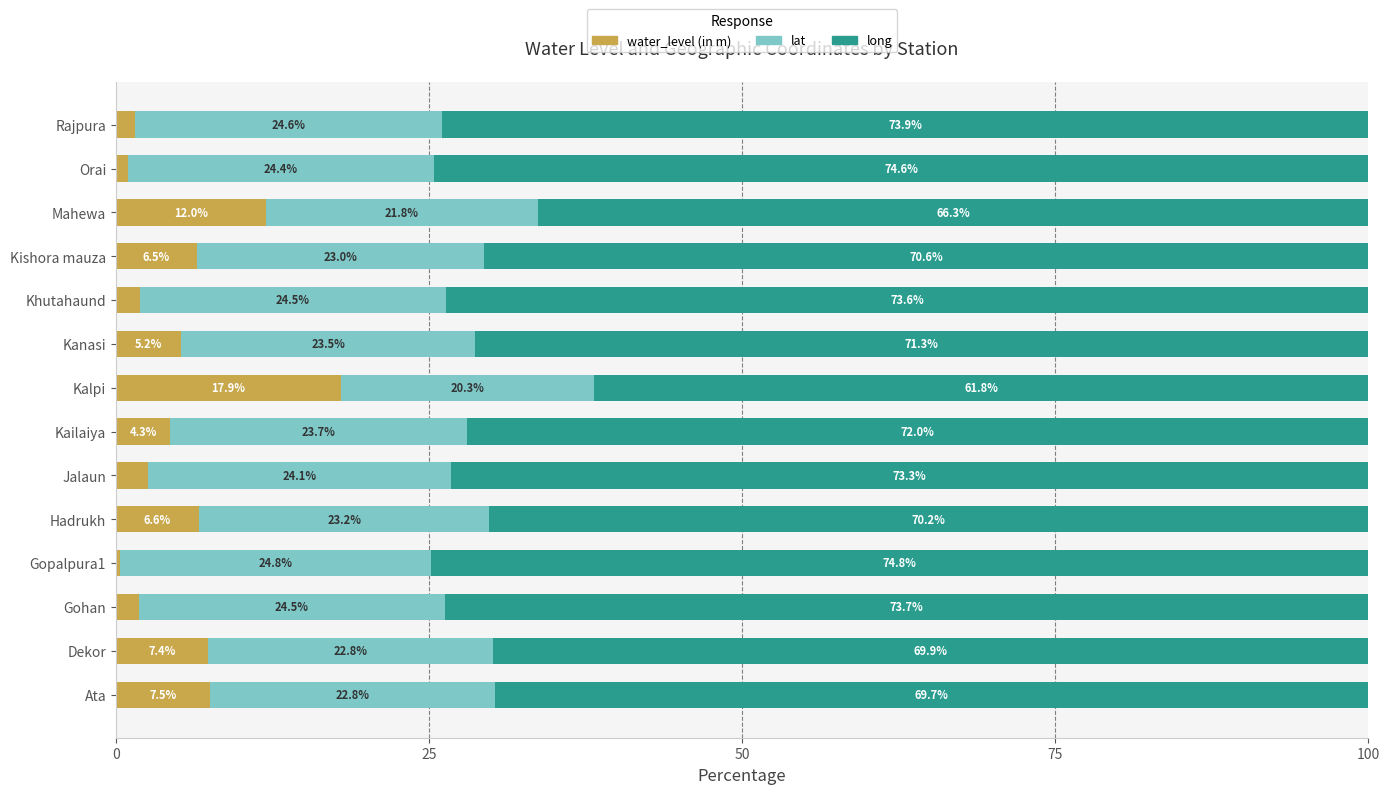

What is the average value of the water_level (in m) series?

5.5